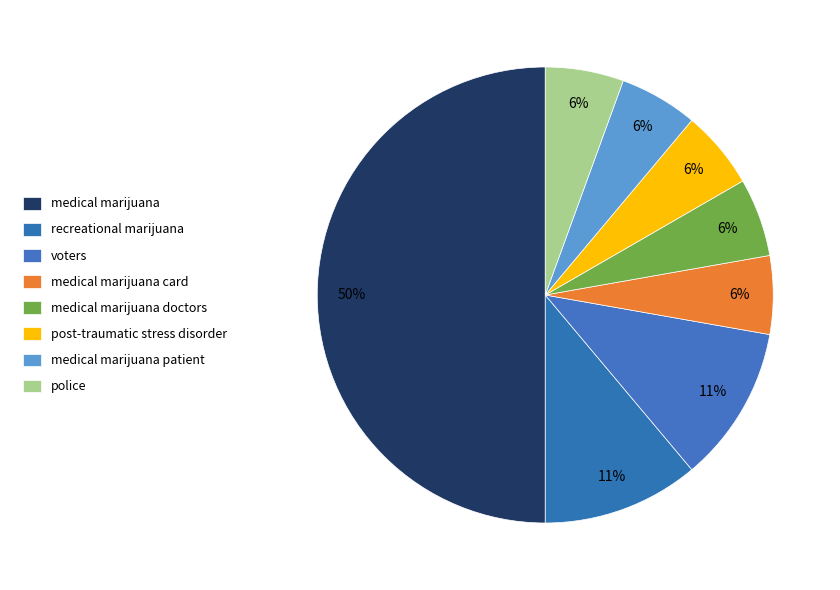

What is the total percentage of post-traumatic stress disorder and medical marijuana patient?

11.1%